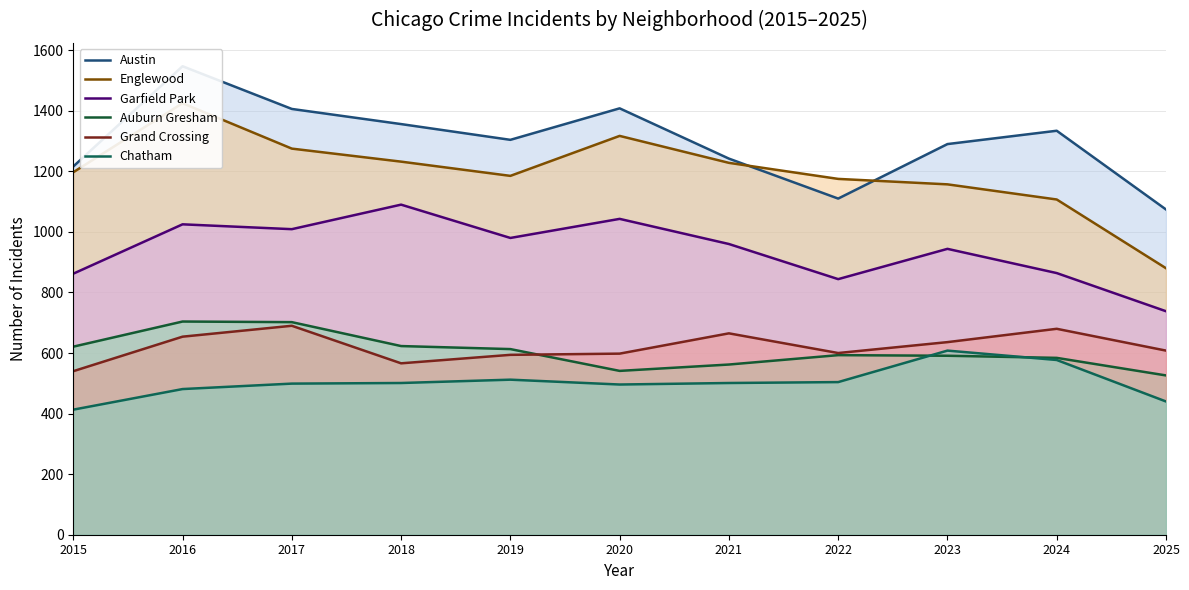

True or false: Grand Crossing has more than 1 interior local peaks.

True